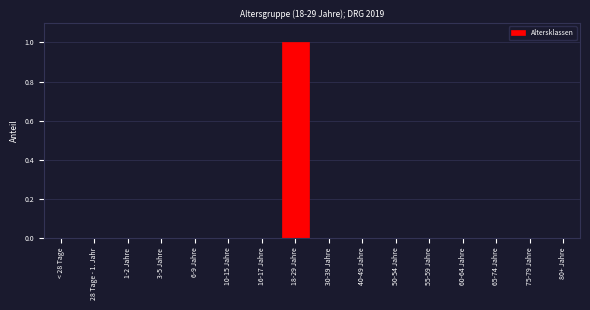

Reading left to right, list all the values displayed in this chart.

< 28 Tage=0	28 Tage - 1. Jahr=0	1-2 Jahre=0	3-5 Jahre=0	6-9 Jahre=0	10-15 Jahre=0	16-17 Jahre=0	18-29 Jahre=1	30-39 Jahre=0	40-49 Jahre=0	50-54 Jahre=0	55-59 Jahre=0	60-64 Jahre=0	65-74 Jahre=0	75-79 Jahre=0	80+ Jahre=0